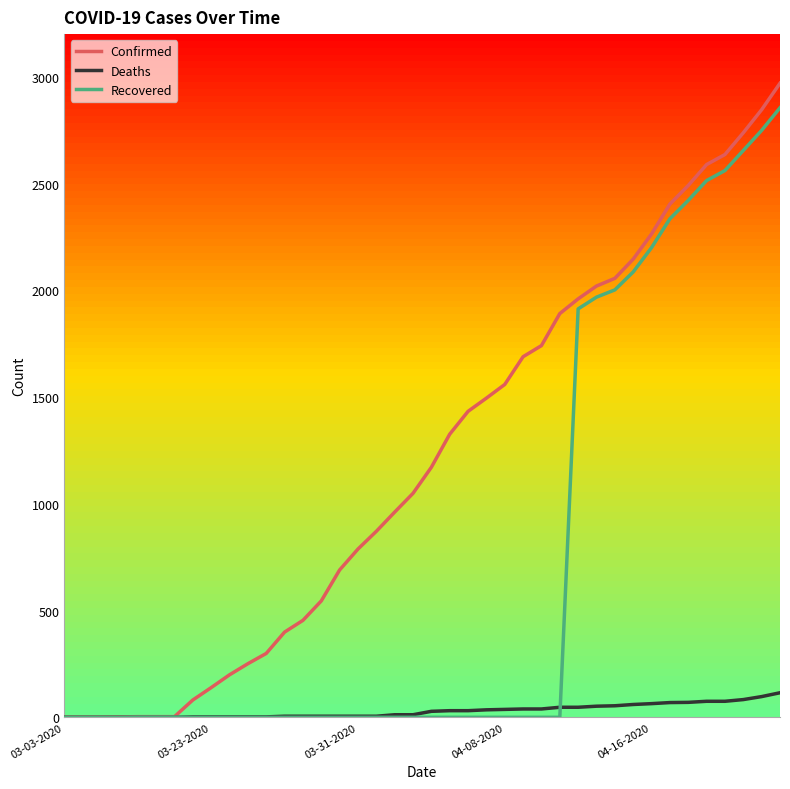

What is the greatest value displayed?

2970